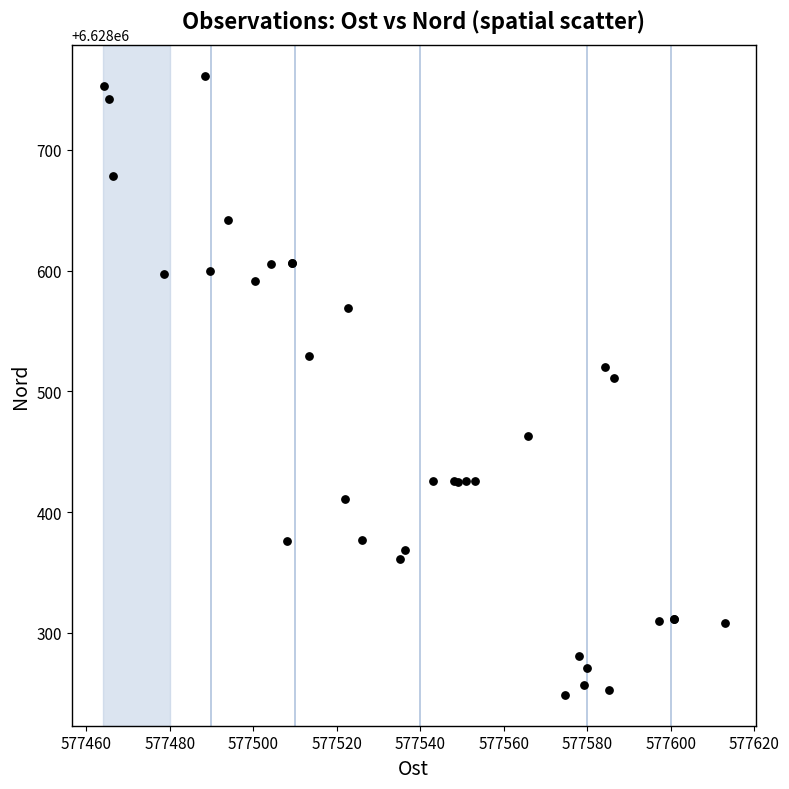

What Y value in the scatter plot is closest to 6628505?

6628510.8